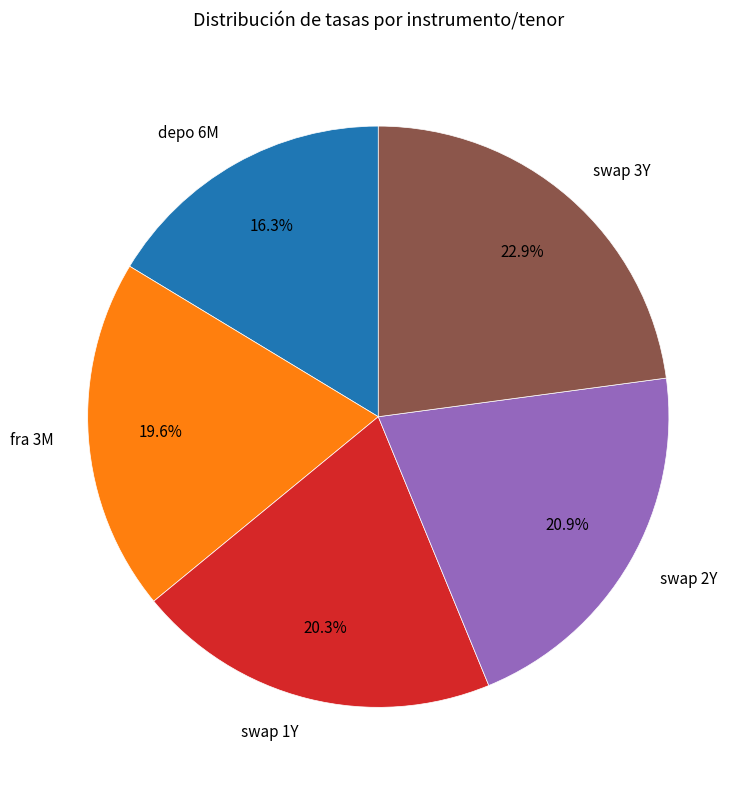

Does swap 3Y account for over 50% of the chart?

No